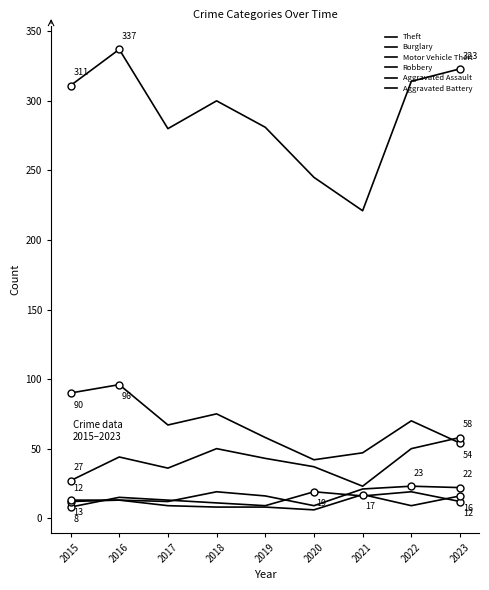

Does the chart have visible grid lines?

No